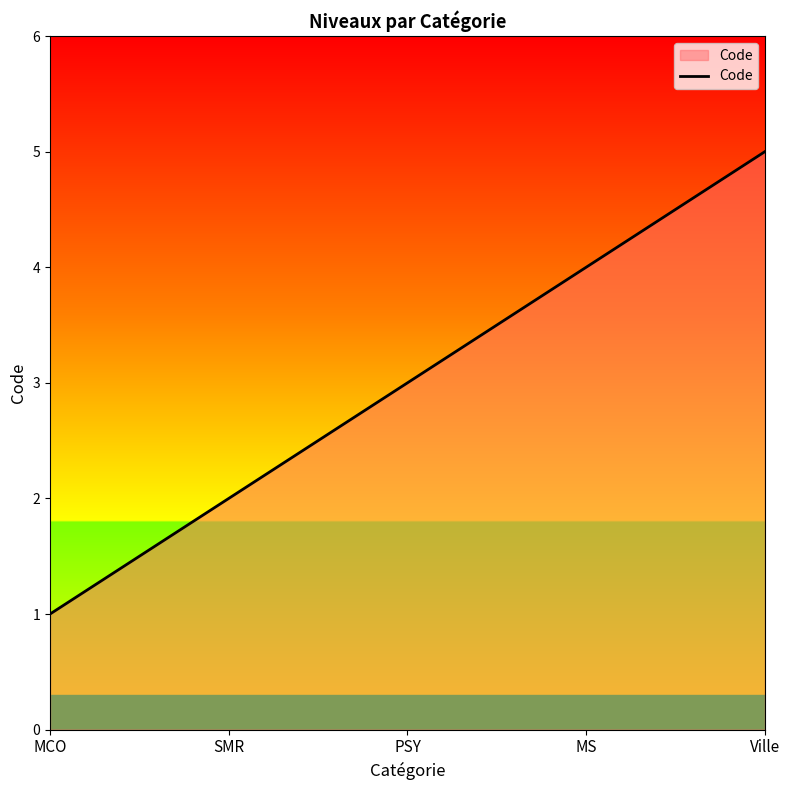

What is the approximate value at SMR?

2